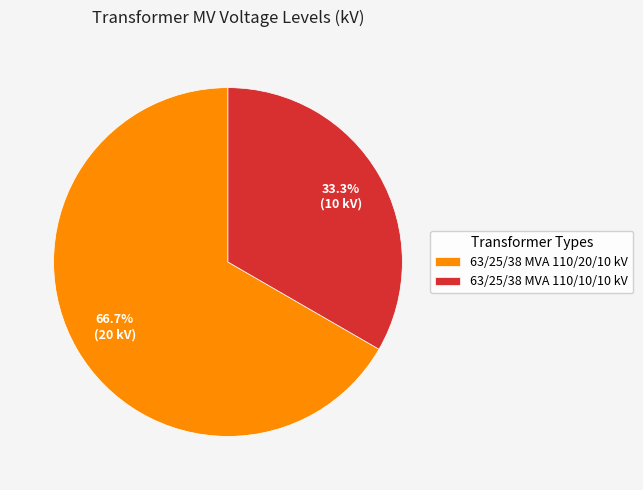

How many slices are in this pie chart?

2